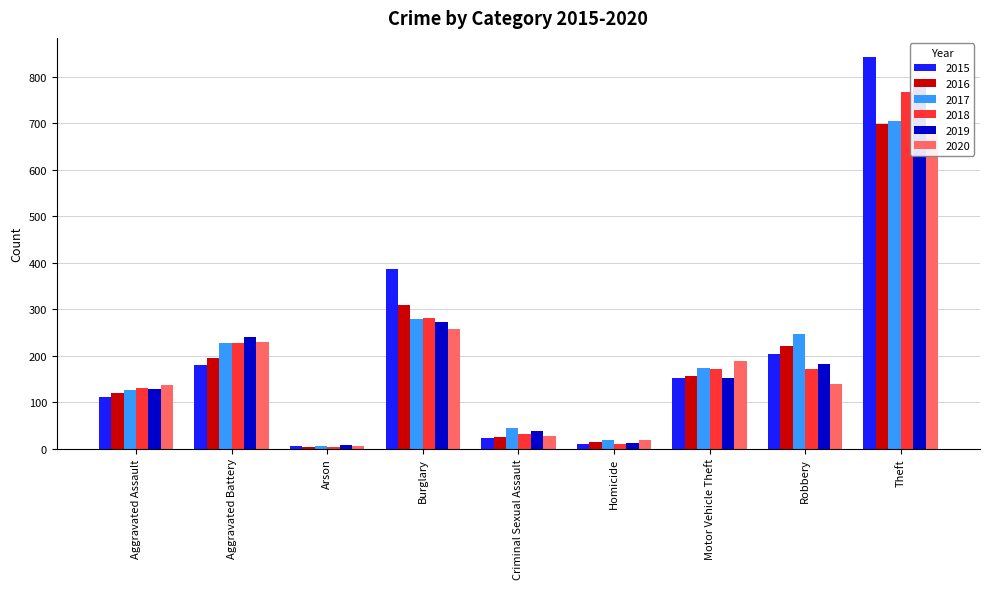

At which category is the sum across all series the highest?

Theft